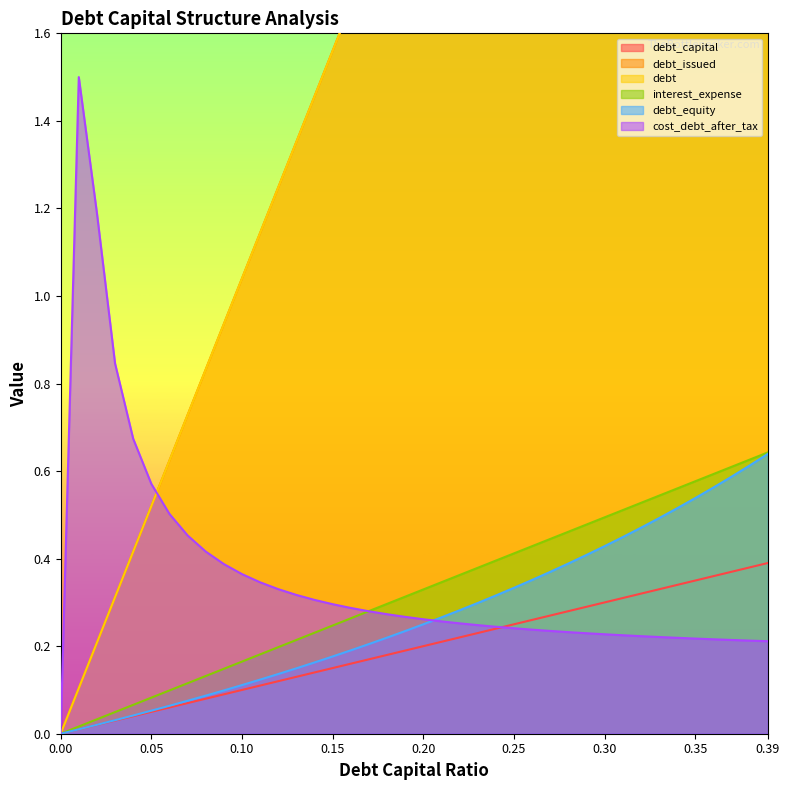

What is the difference between the debt_capital values at 0.18 and 0.34?

0.2